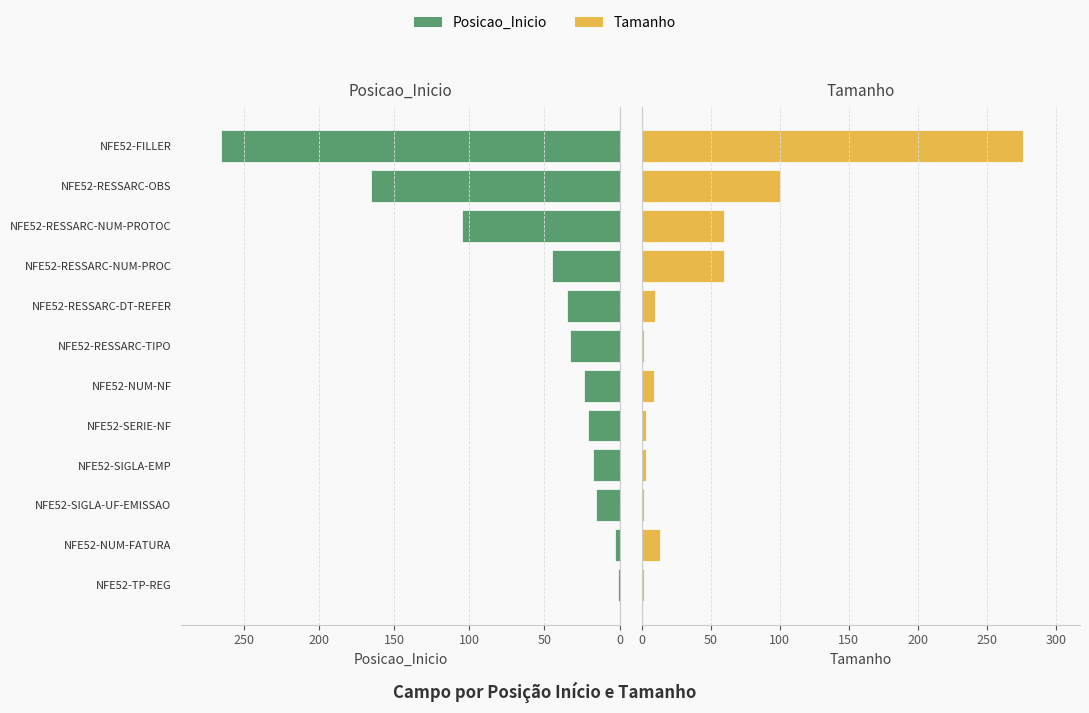

Which series has the largest total across all categories?

Posicao_Inicio